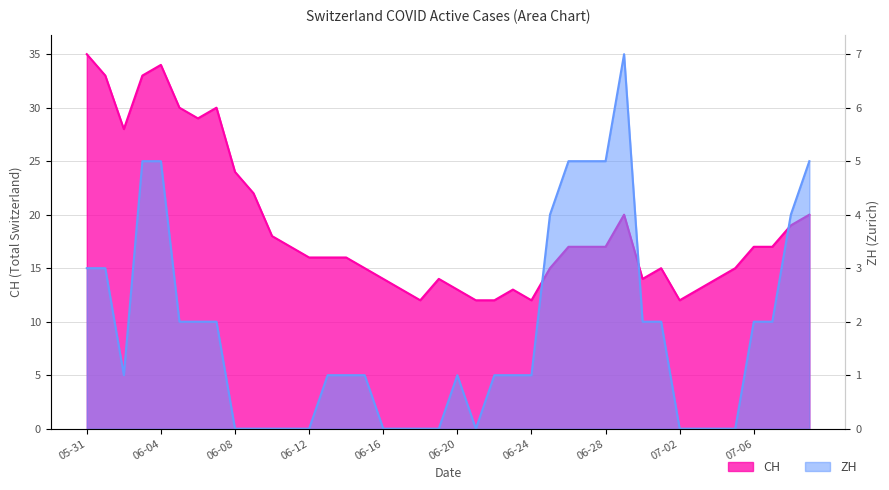

The ZH series shows 1 at 2020-06-23. True or false?

True